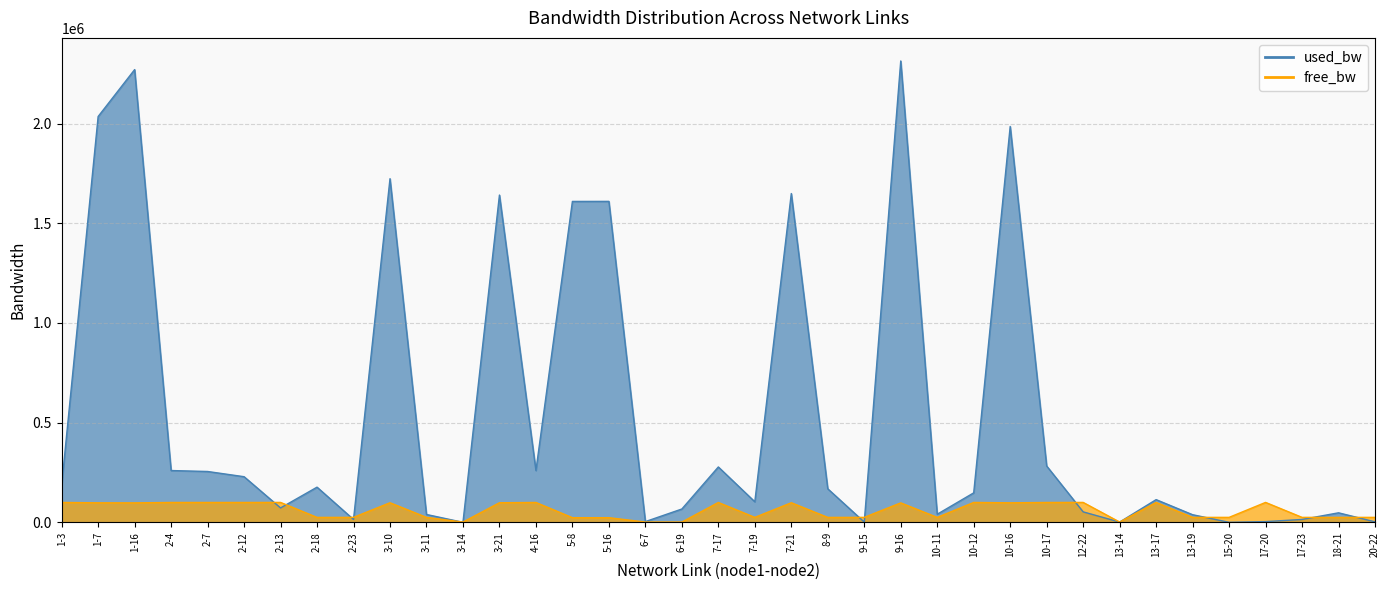

At how many categories does at least one series exceed 389240?

9